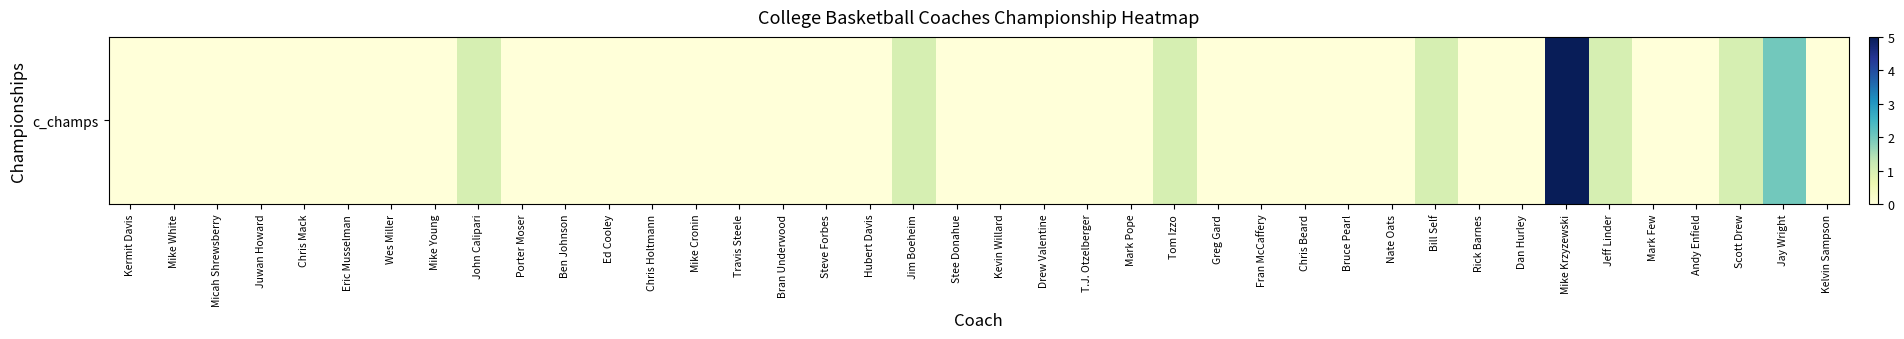

What is the sum of all values?

13